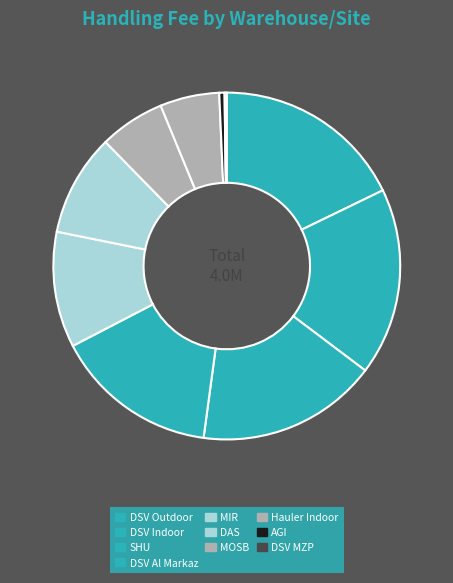

Is it true that Hauler Indoor is 6% of the pie?

True